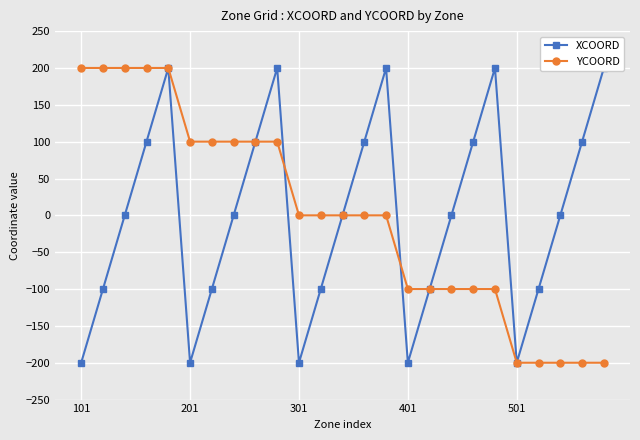

Is it true that YCOORD equals -100 at 401?

True